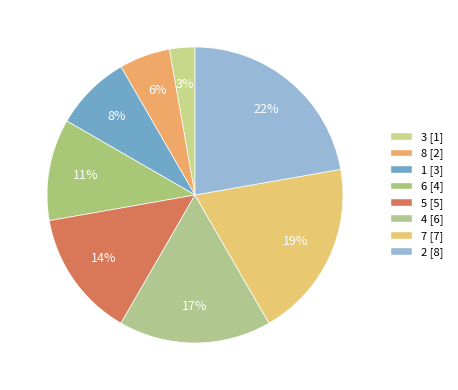

To the nearest percent, what is the difference between the largest and smallest slice percentages?

19%